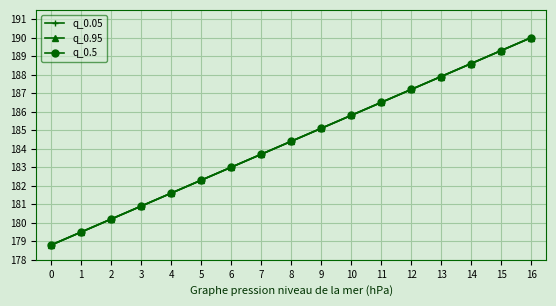

The q_0.95 series shows 187.9 at 13. True or false?

True